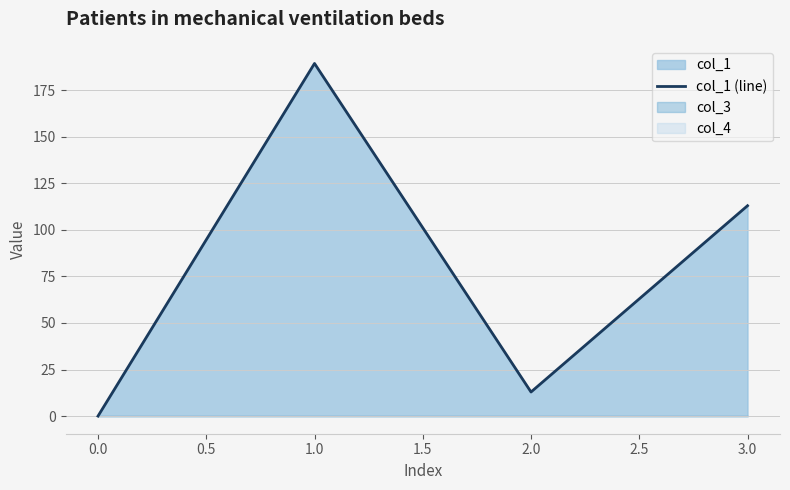

How many lines are shown in the chart?

1